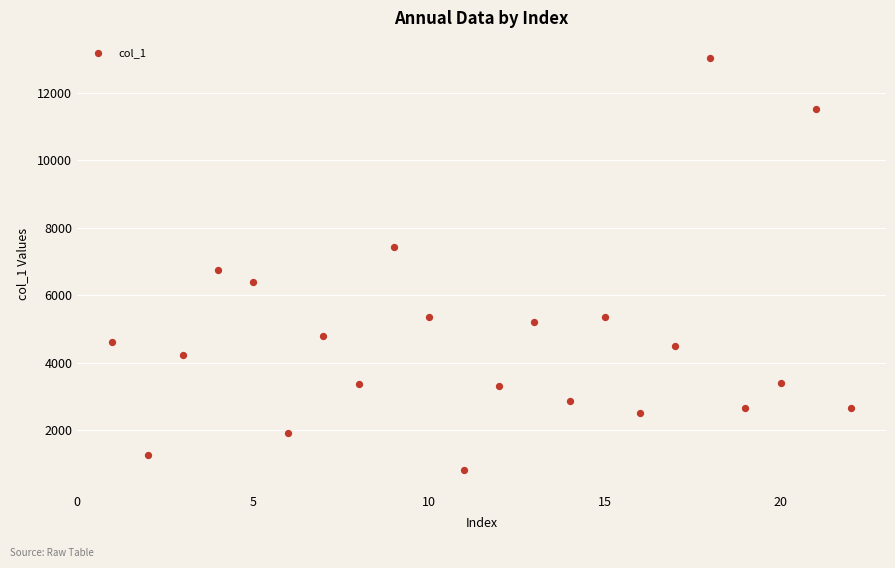

What is the range of Y values (max minus min)?

12184.2